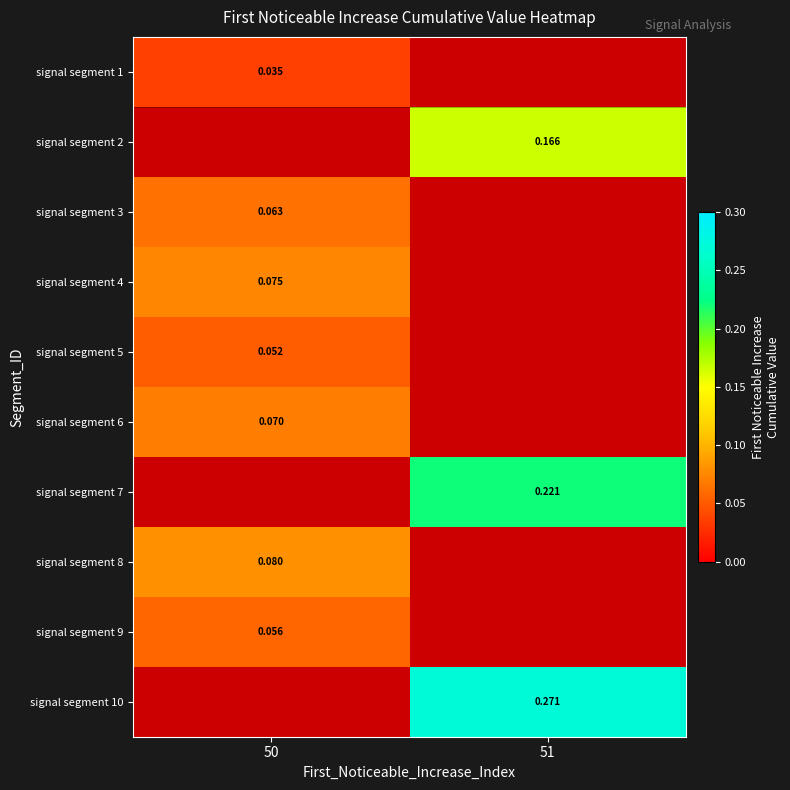

Is the value of signal segment 7 at 51 greater than the value of signal segment 2 at 50?

No